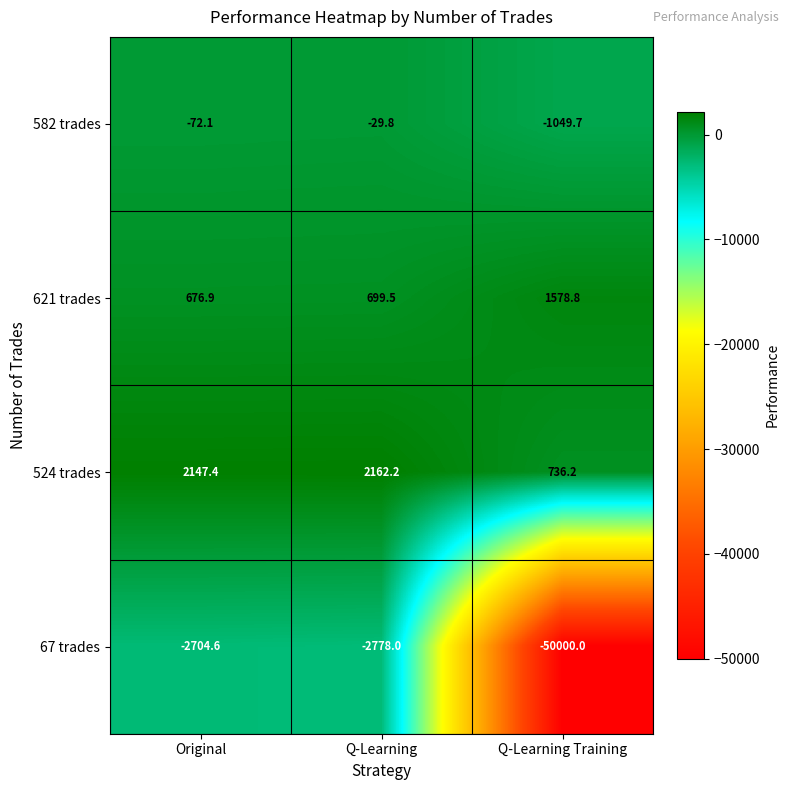

What is the approximate value of 524 trades at Q-Learning?

2162.2